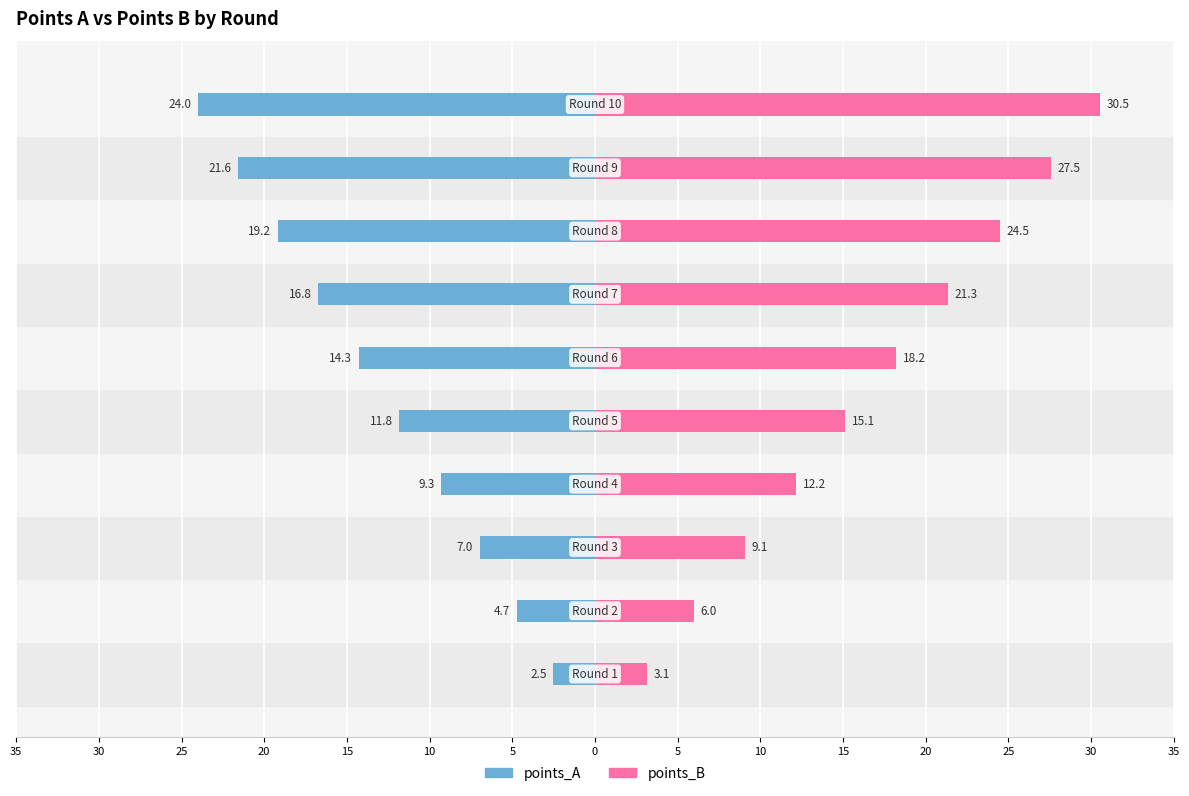

How many groups of bars are there?

10